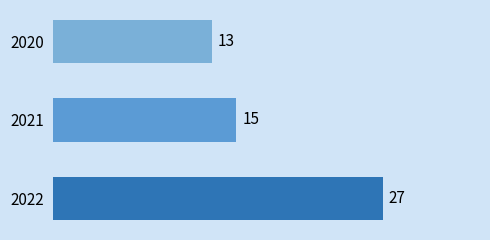

Where is the data nearest to the value 20?

2021